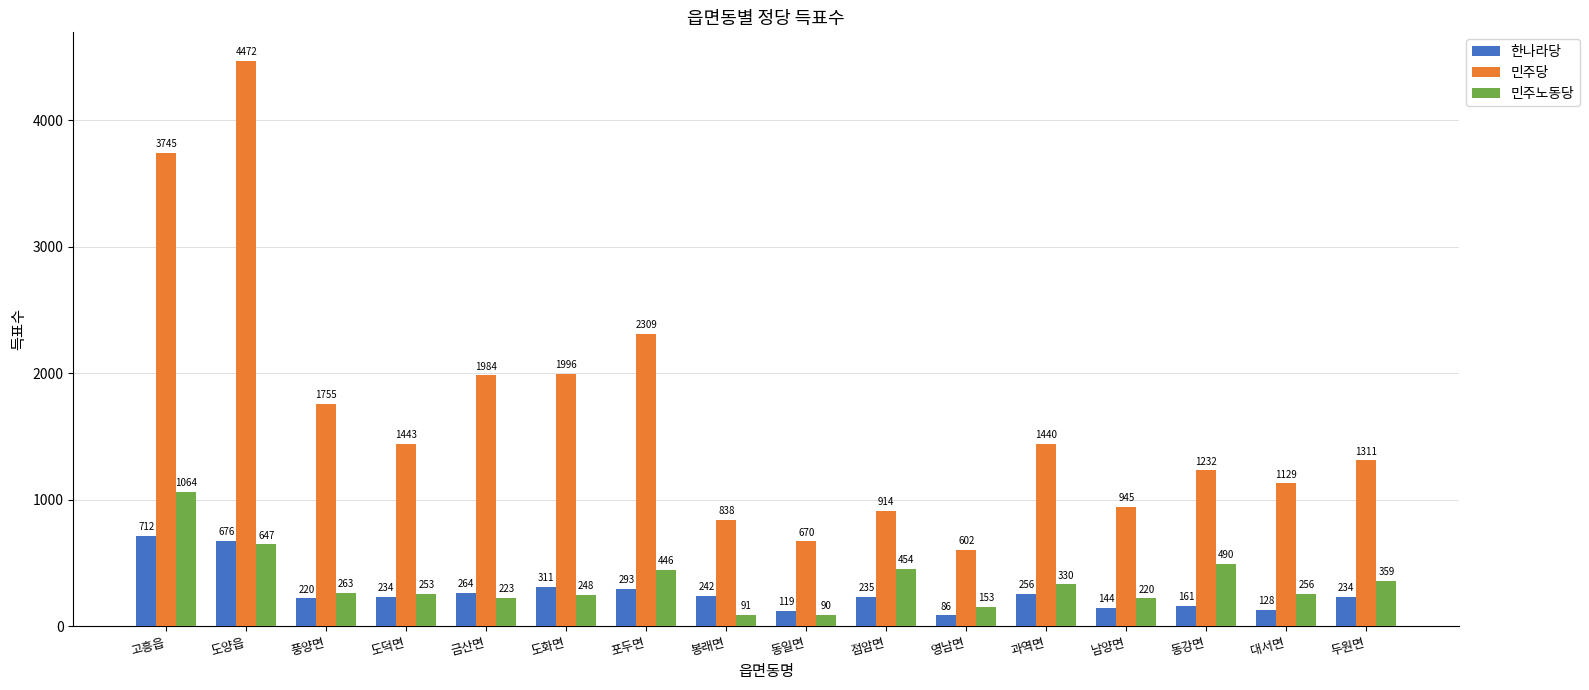

At how many categories does at least one series exceed 4442?

1